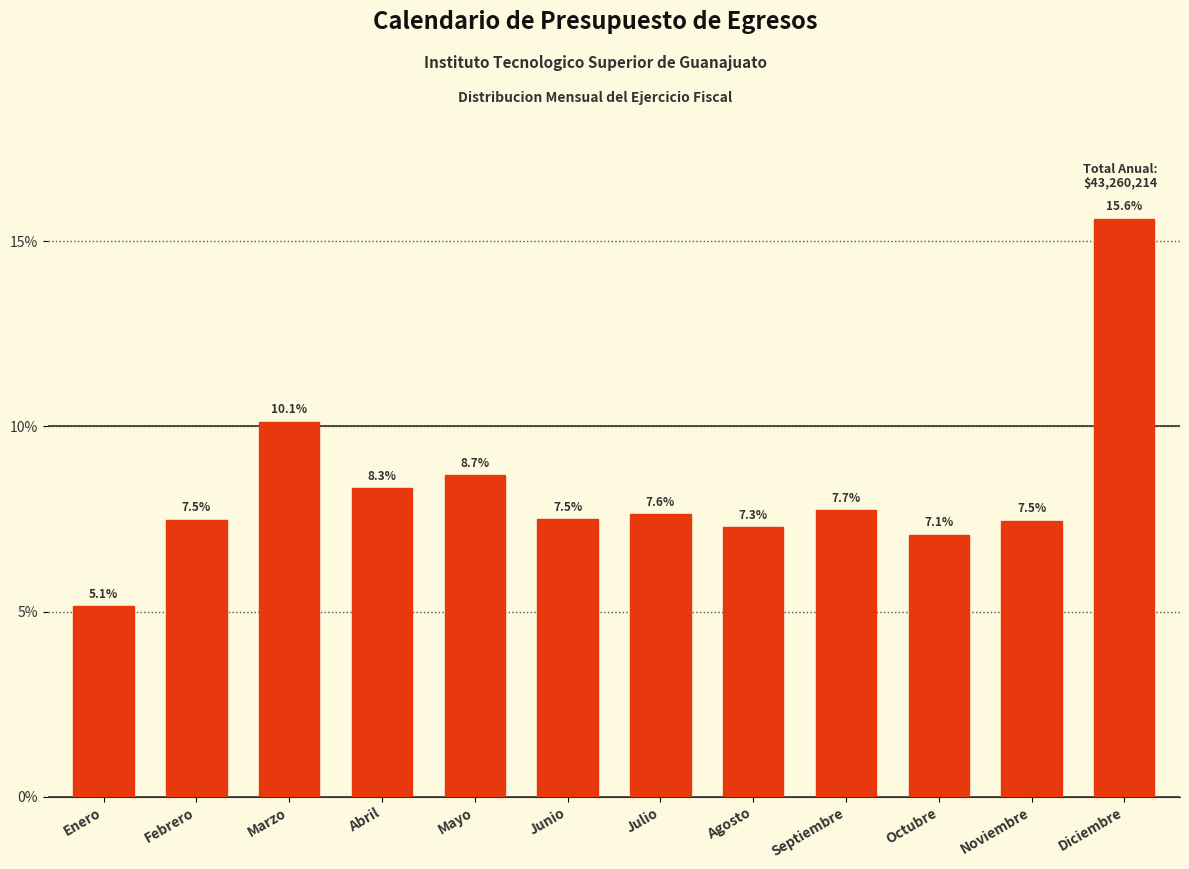

Reading right to left, transcribe all the data shown in this chart.

15.6	7.5	7.1	7.7	7.3	7.6	7.5	8.7	8.3	10.1	7.5	5.1